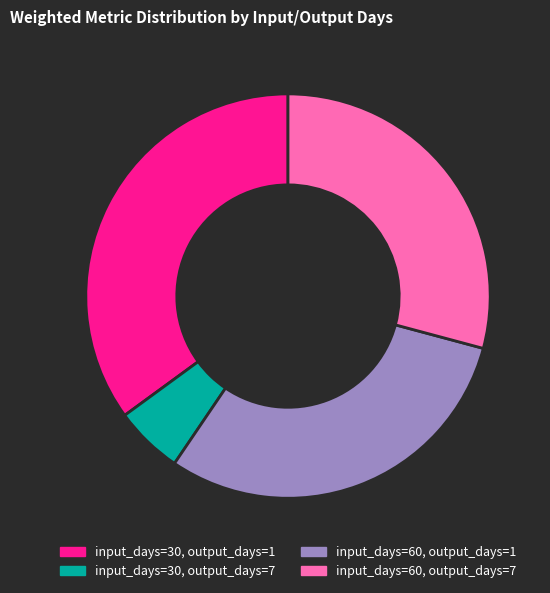

Do input_days=30, output_days=1 and input_days=60, output_days=1 together represent more than half of the pie?

Yes